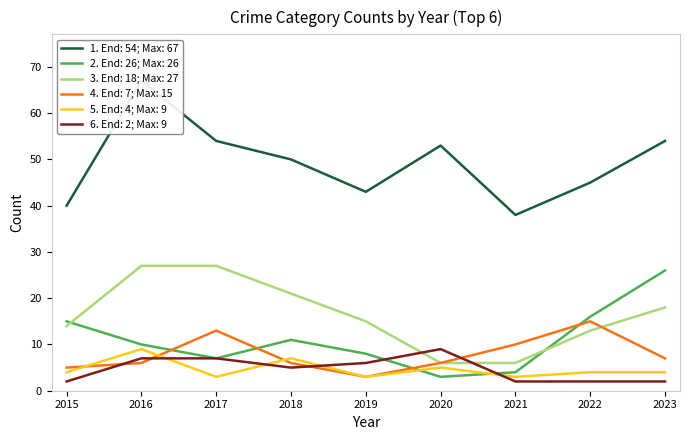

True or false: 2. End: 26; Max: 26 and 5. End: 4; Max: 9 cross at least once.

True